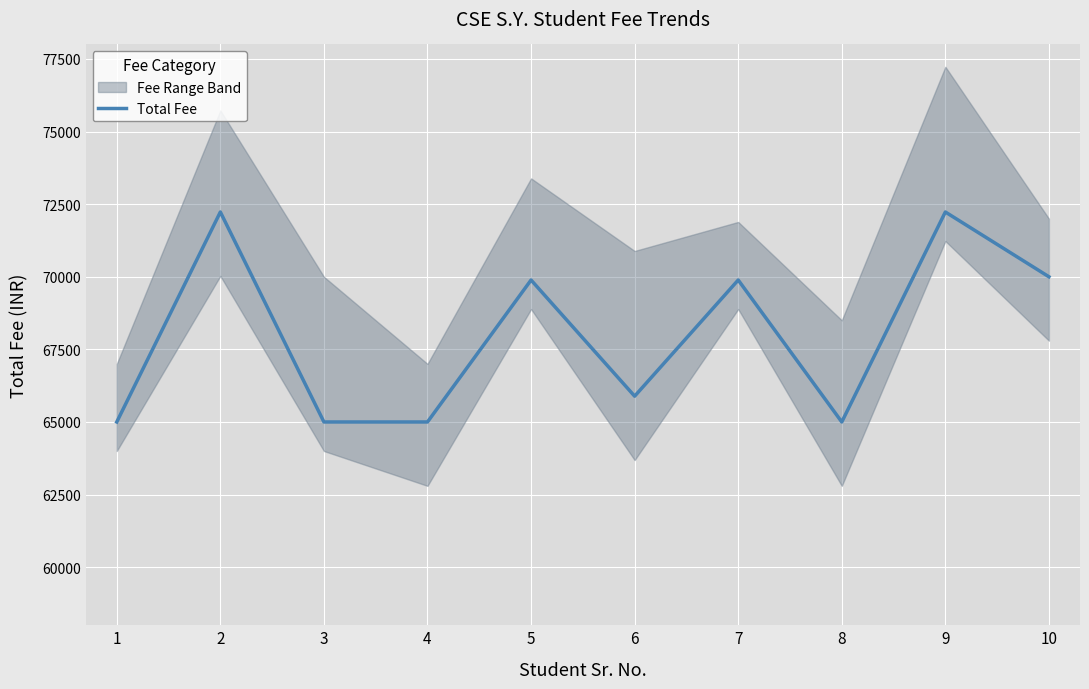

What is the greatest value displayed?

72230